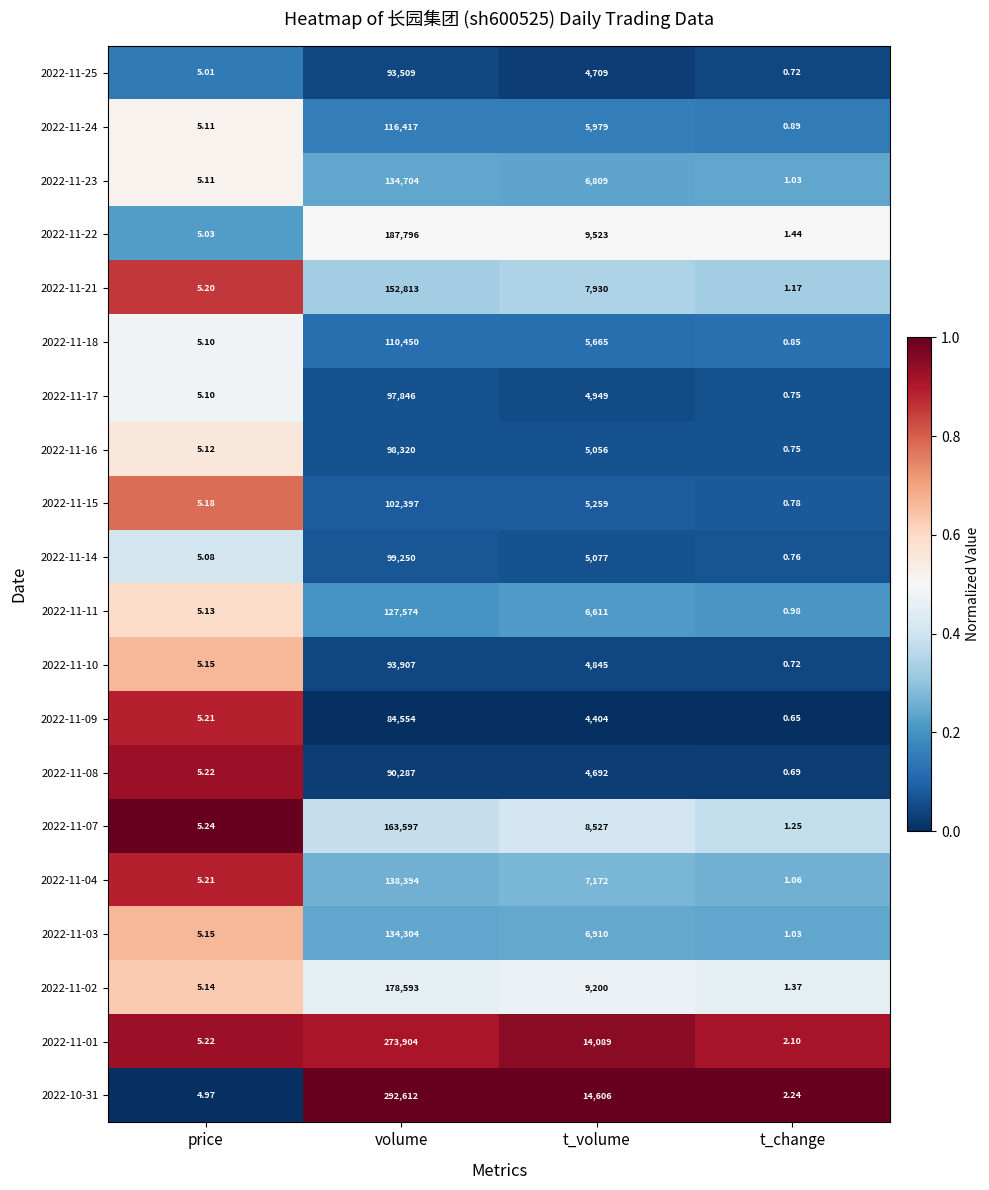

What is the difference between the highest and lowest values at volume?

208058.0